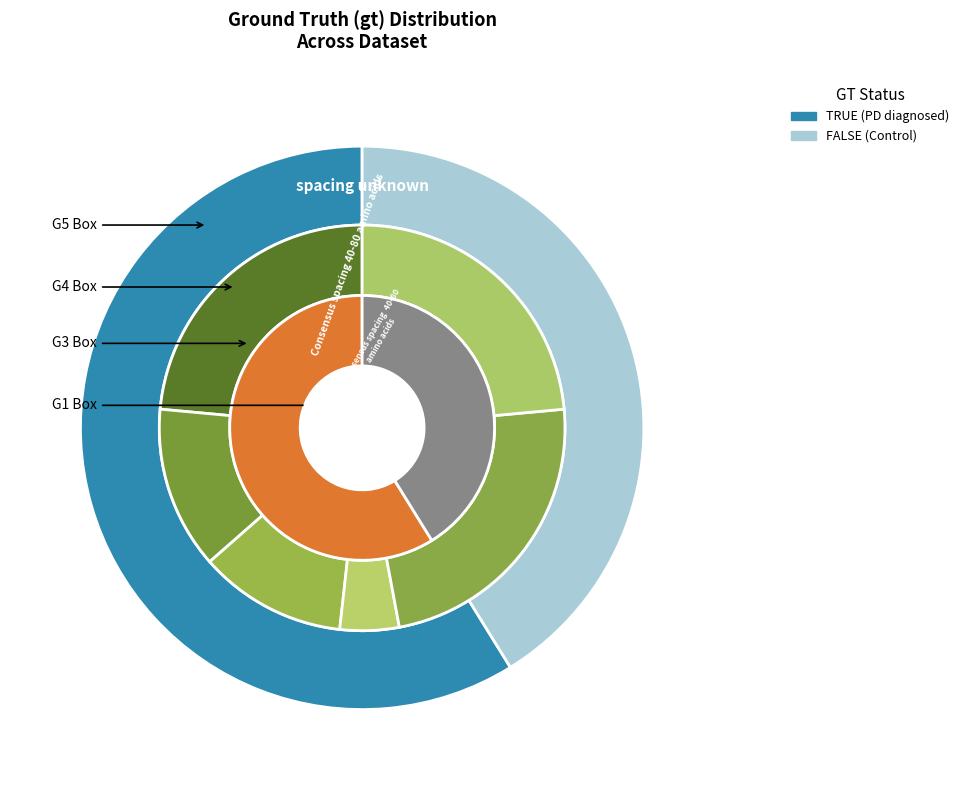

Rank the categories by value from lowest to highest.

FALSE, TRUE